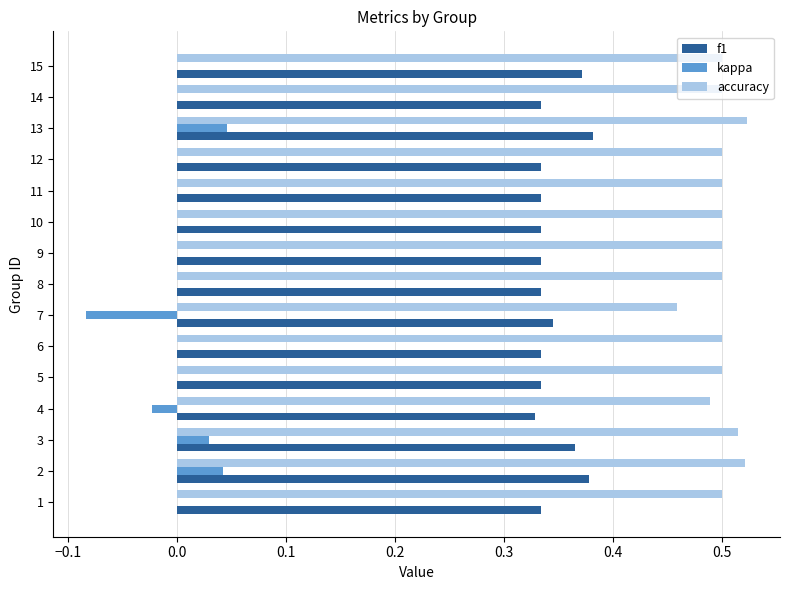

Which series has the largest total across all categories?

accuracy